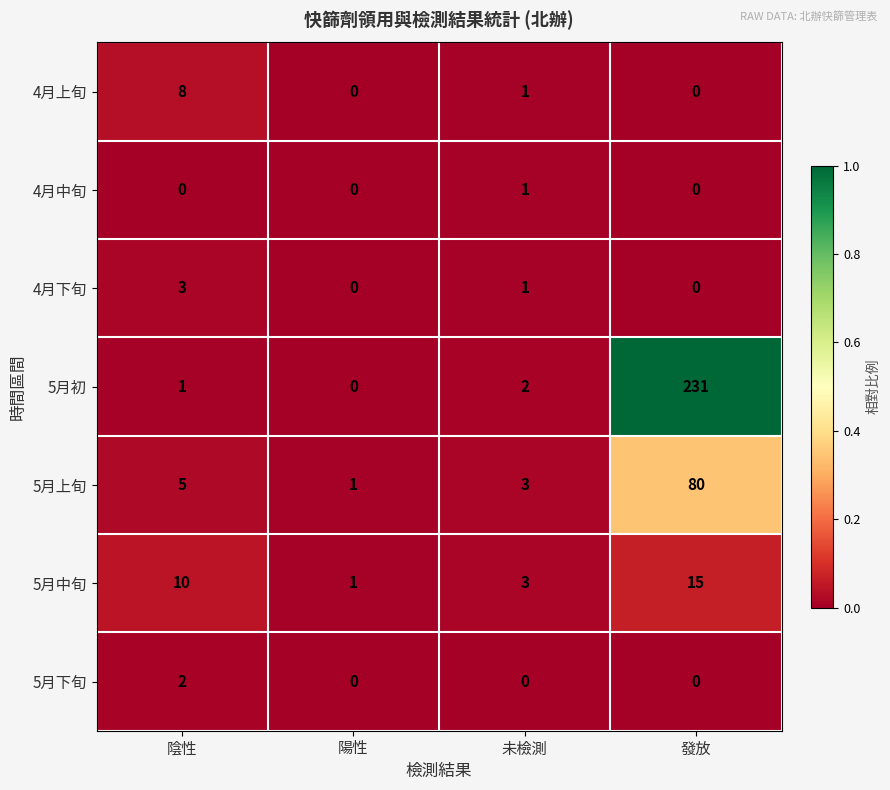

True or false: 5月上旬 has a value of 116 at 發放.

False